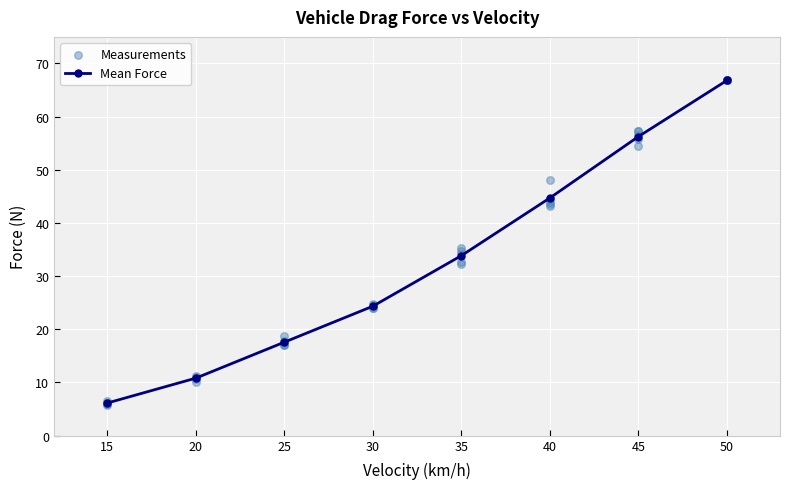

Rank the categories by Mean Force value from highest to lowest.

50, 45, 40, 35, 30, 25, 20, 15